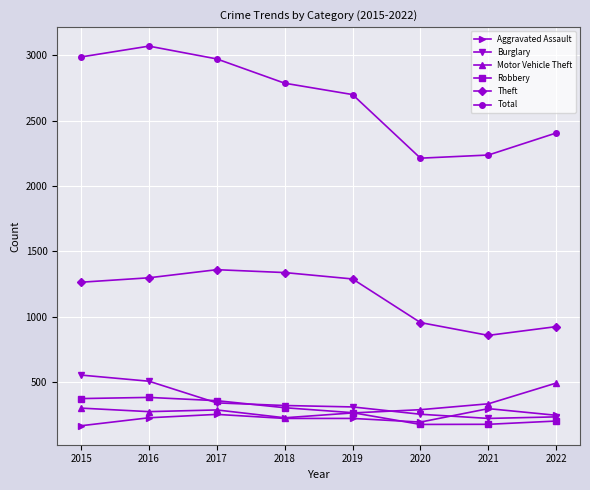

What is the sum of all Burglary values?

2727